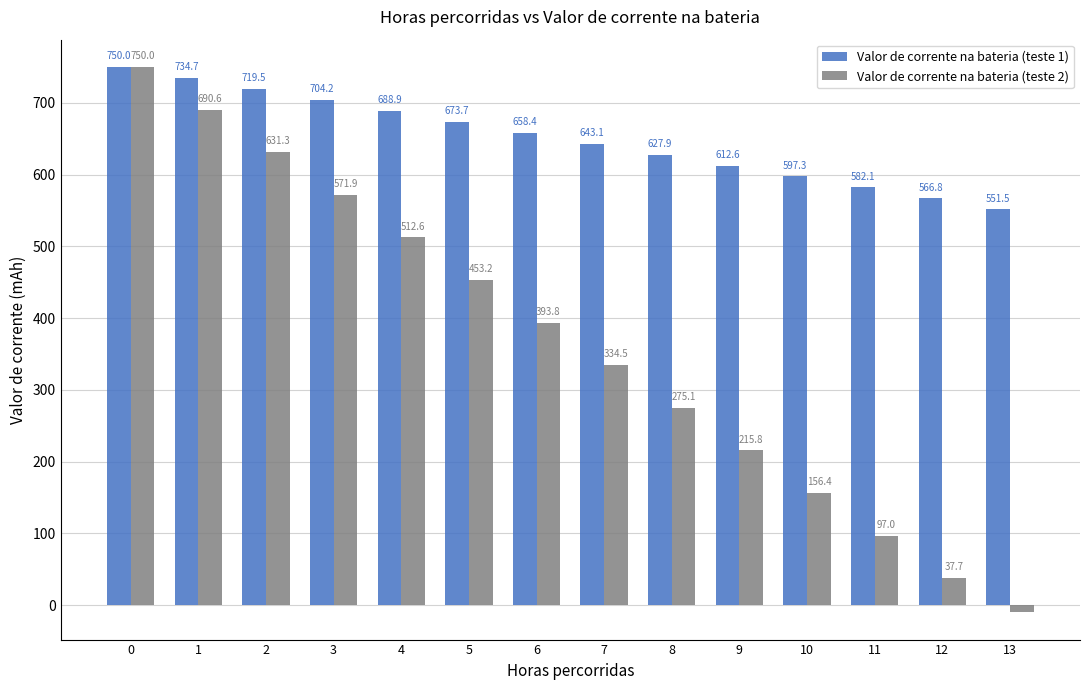

What is the value of the Valor de corrente na bateria (teste 1) bar at the 11th from the left?

597.3